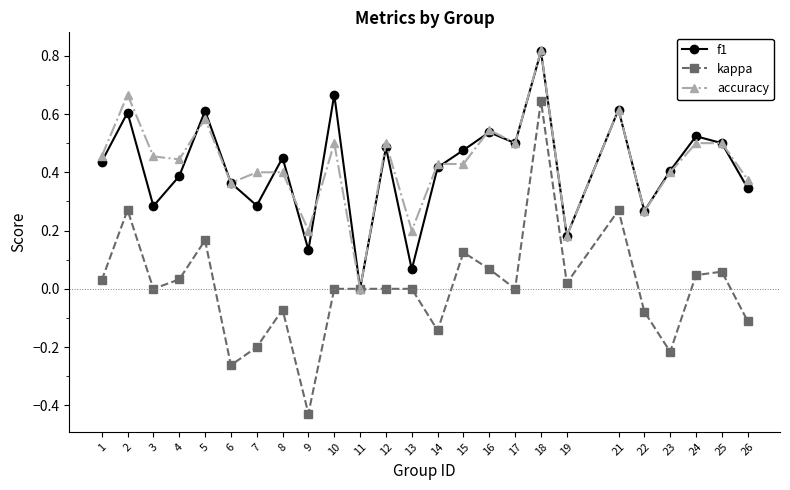

True or false: kappa has more than 0 points higher than both neighbors.

True